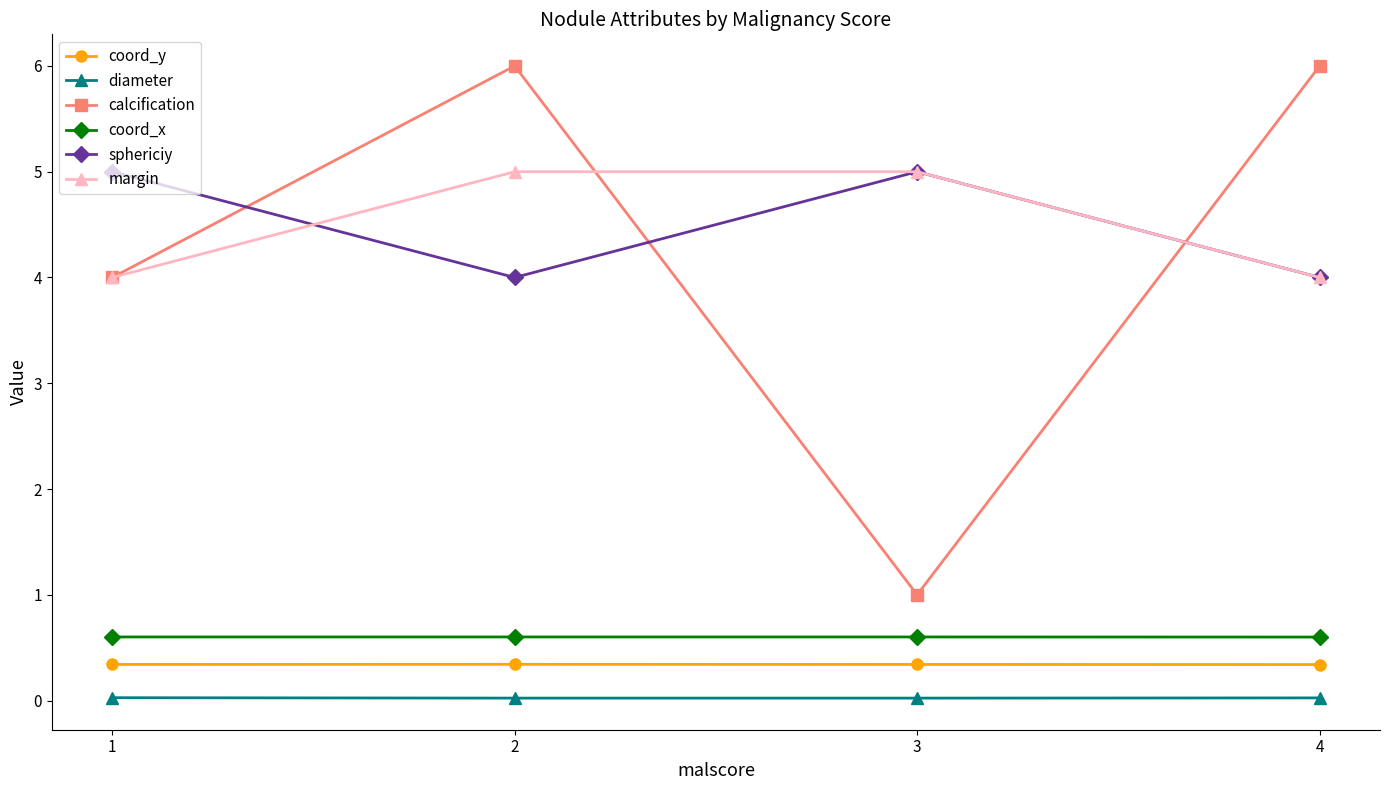

Which series has the widest spread of values?

calcification